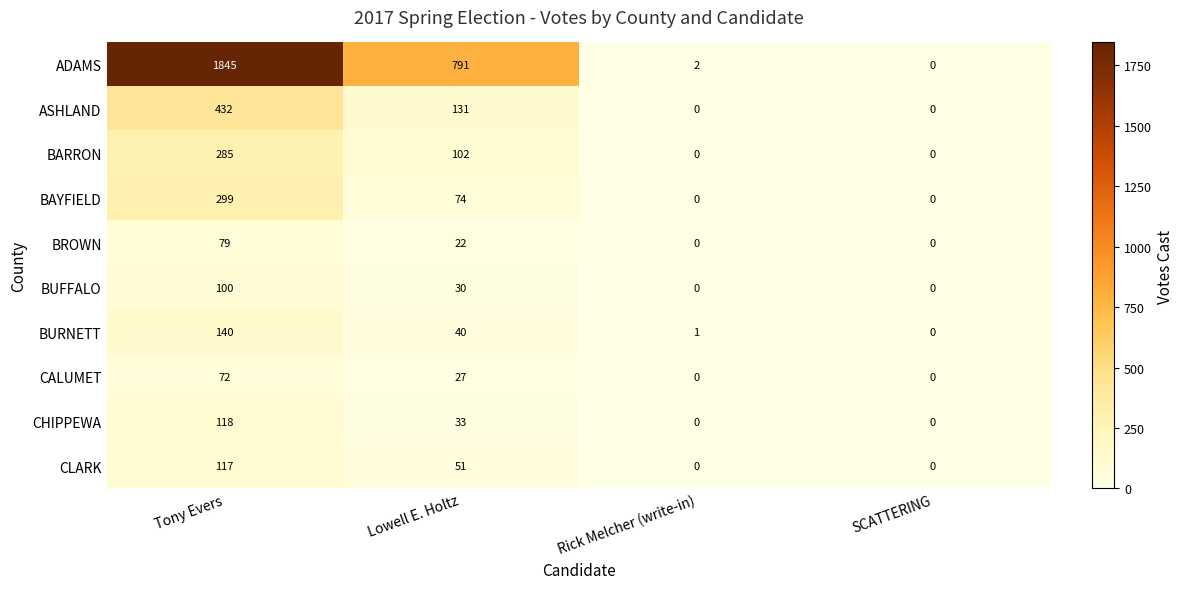

Which series has the largest total across all categories?

ADAMS